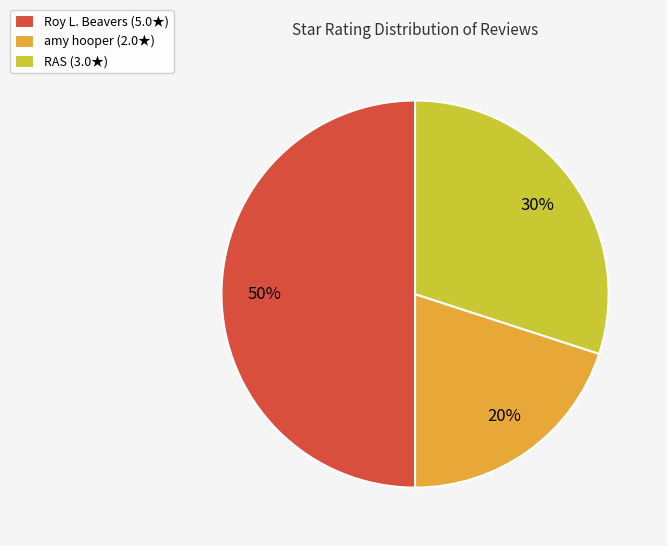

How many segments does this pie chart have?

3